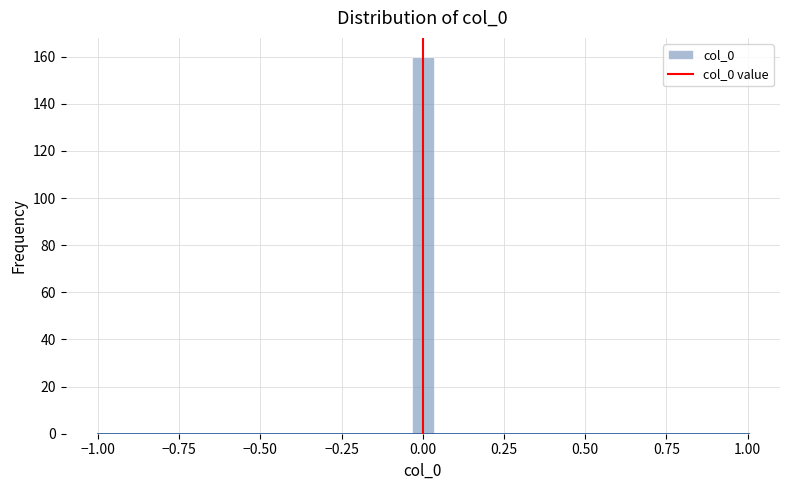

Around what value on the x-axis is the tallest bar? Give the approximate position of its centre, as read against the axis.

0.00